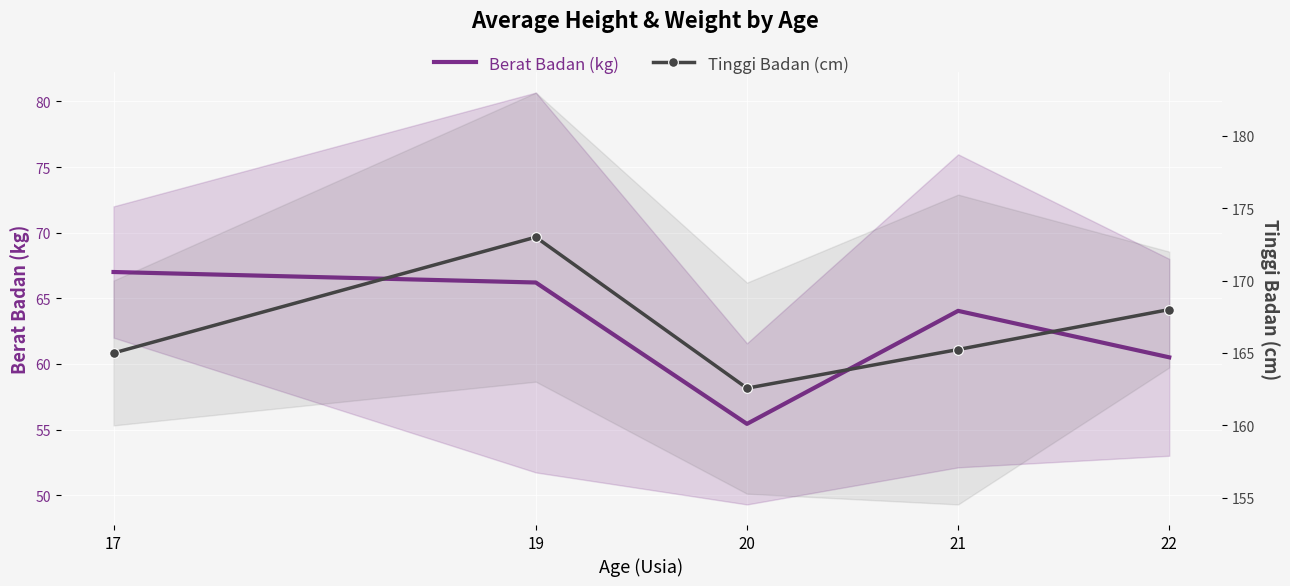

Reading left to right, what are all the values shown in this chart?

Berat Badan (kg): 17=67.0	19=66.2	20=55.4	21=64.0	22=60.5
Tinggi Badan (cm): 17=165.0	19=173.0	20=162.6	21=165.2	22=168.0